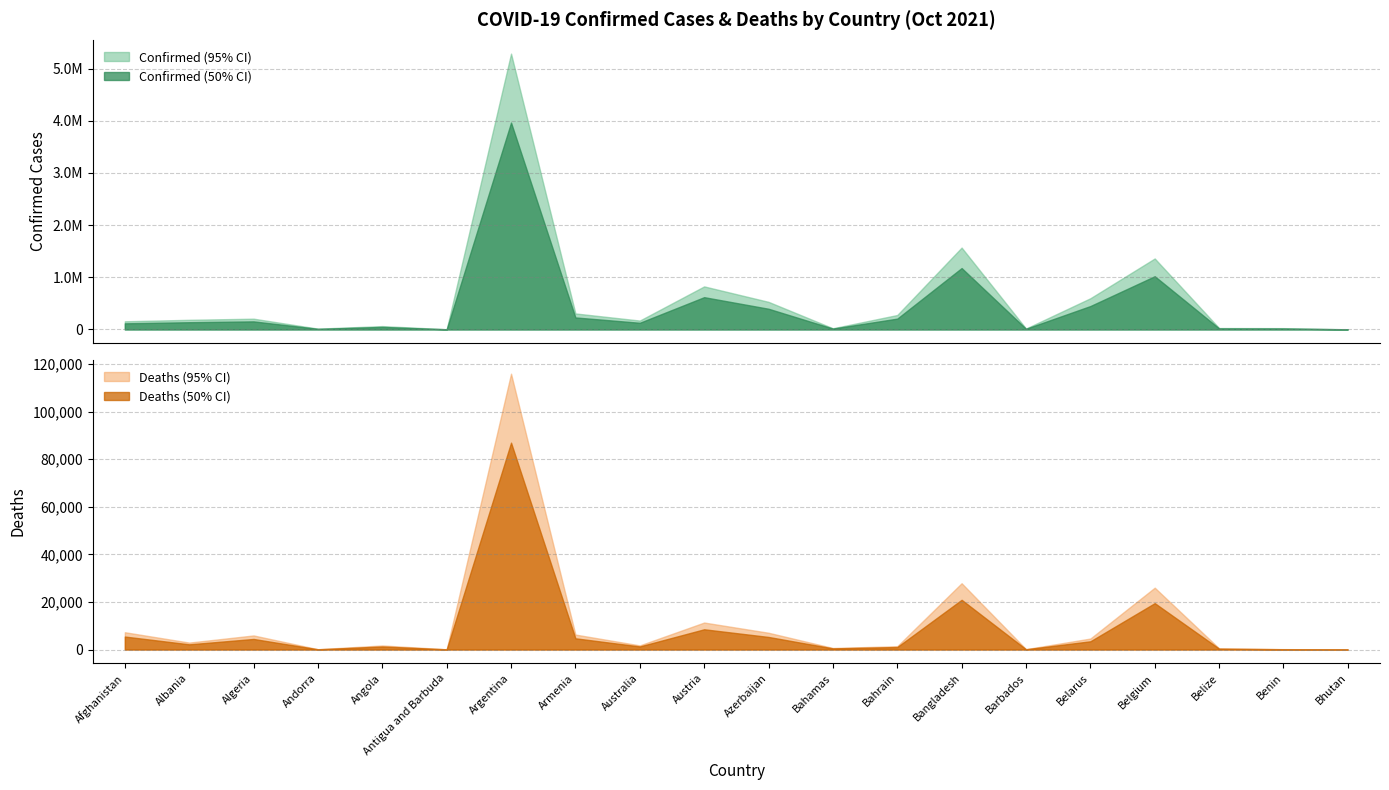

True or false: Deaths and Confirmed cross at least once.

False